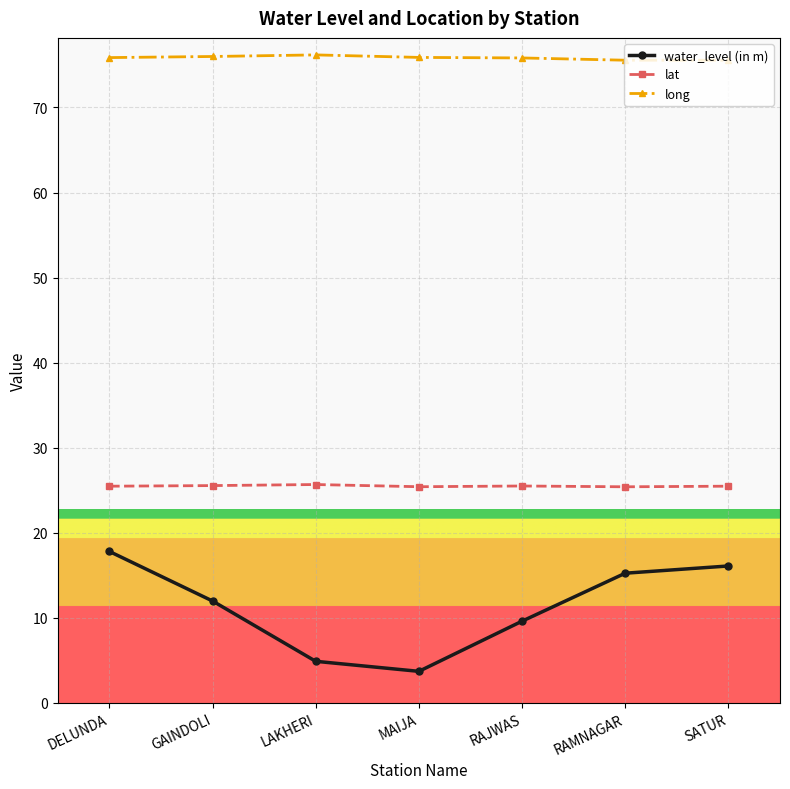

Which series has the largest range (max minus min)?

water_level (in m)